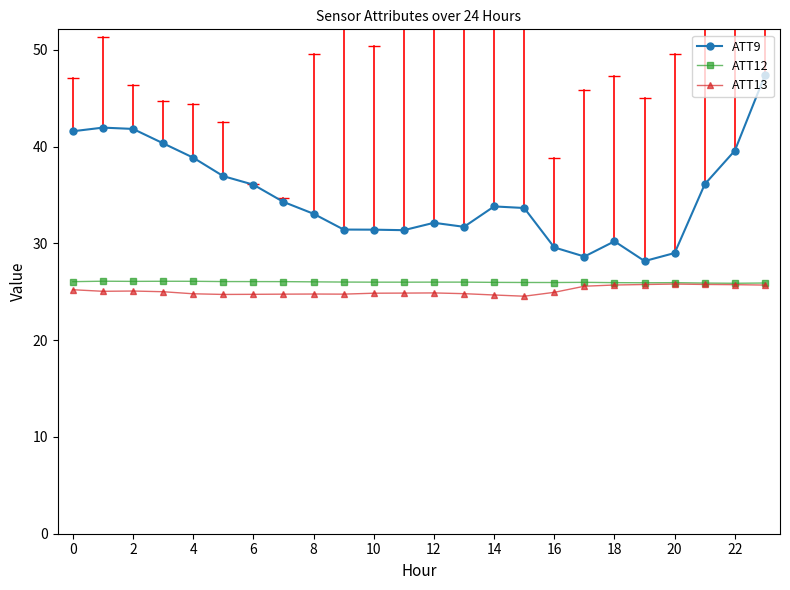

Which series has the largest total across all categories?

ATT9